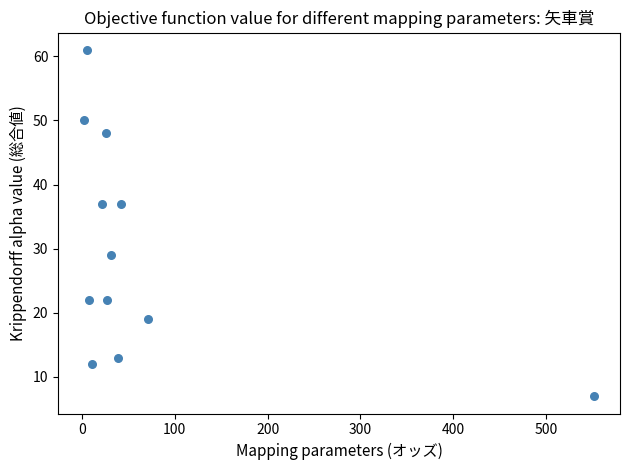

What is the average Y value?

30